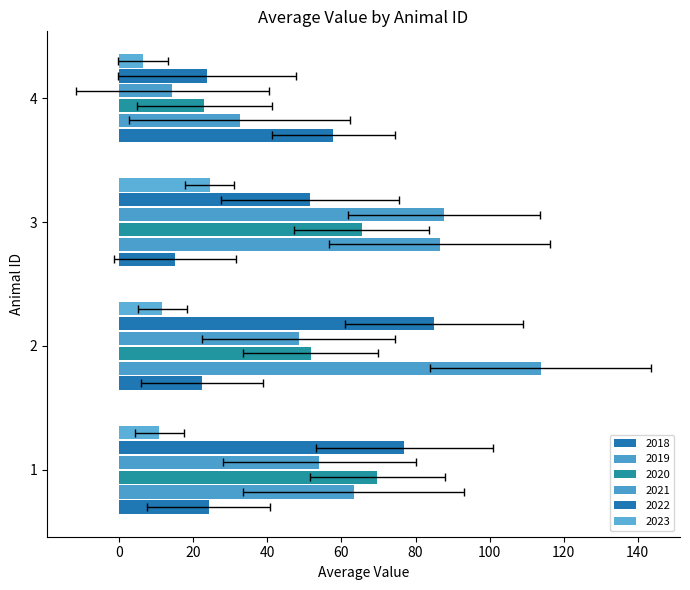

Reading right to left, what are all the values shown in this chart?

2018: 57.8	15.1	22.3	24.1
2019: 32.5	86.5	113.8	63.3
2020: 23.0	65.4	51.7	69.7
2021: 14.3	87.7	48.5	54.0
2022: 23.7	51.5	85.0	77.0
2023: 6.4	24.4	11.7	10.9